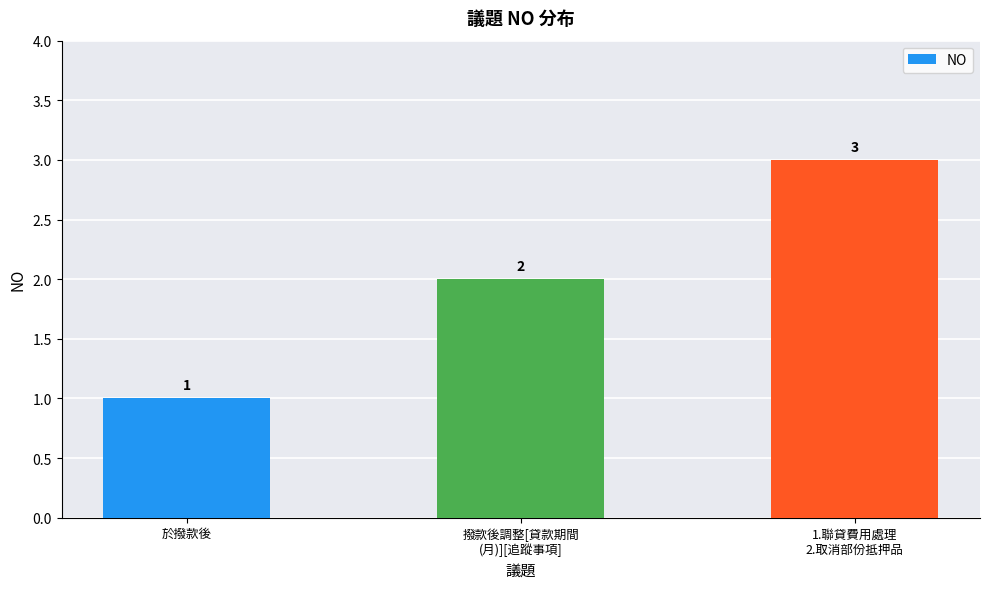

Rank the categories by value from highest to lowest.

1.聯貸費用處理
2.取消部份抵押品, 撥款後調整[貸款期間
(月)][追蹤事項], 於撥款後